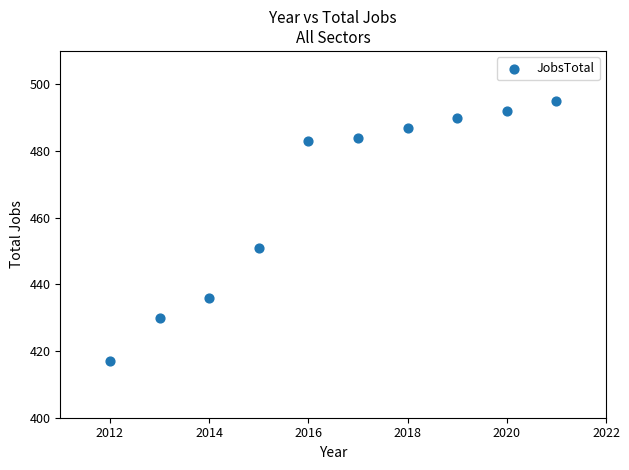

What Y value in the scatter plot is closest to 456?

451